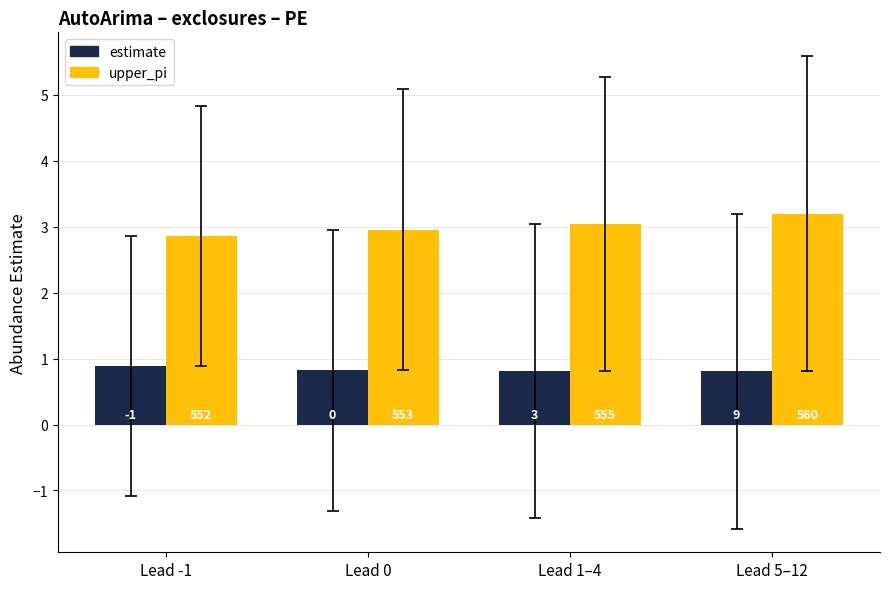

What are all the series names shown in the legend?

estimate, upper_pi